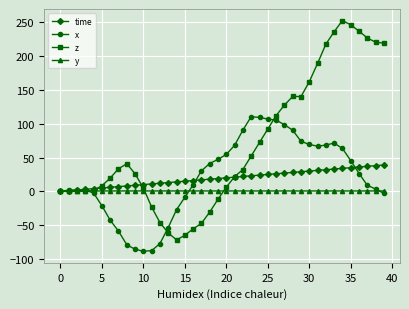

How many categories are shown in the chart?

40